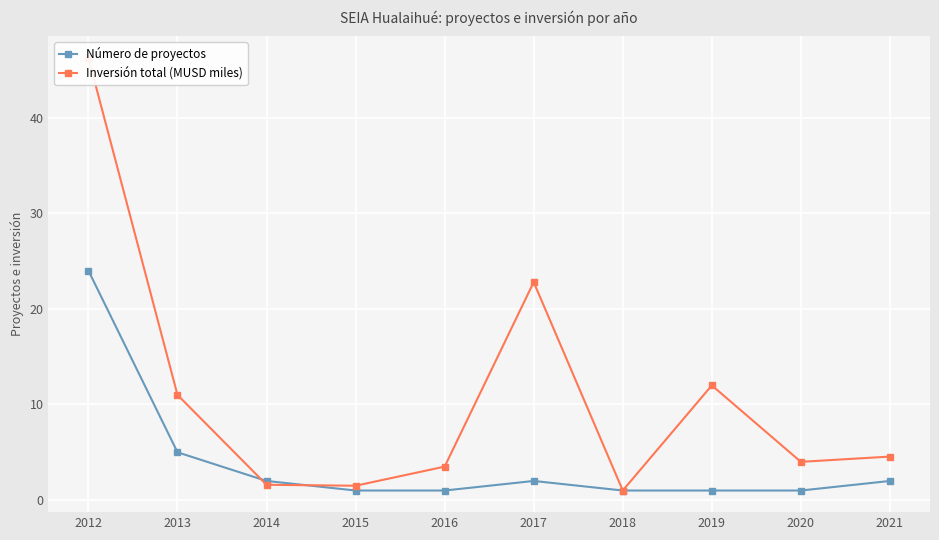

What is the value of the Número de proyectos point at the 2nd from the left?

5